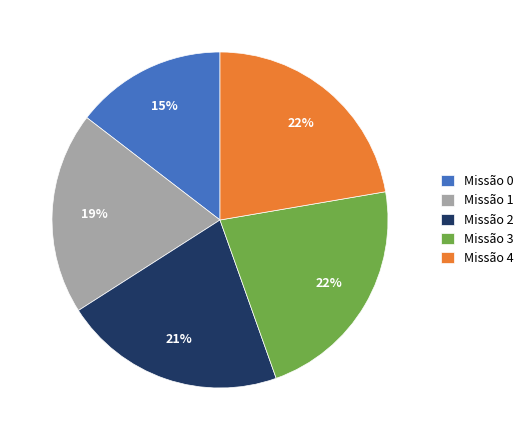

Is it true that Missão 4 is 17% of the pie?

False